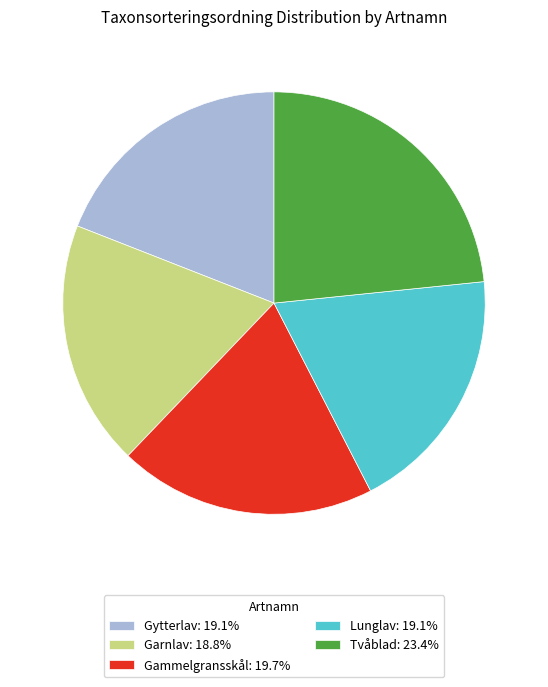

How many segments does this pie chart have?

5